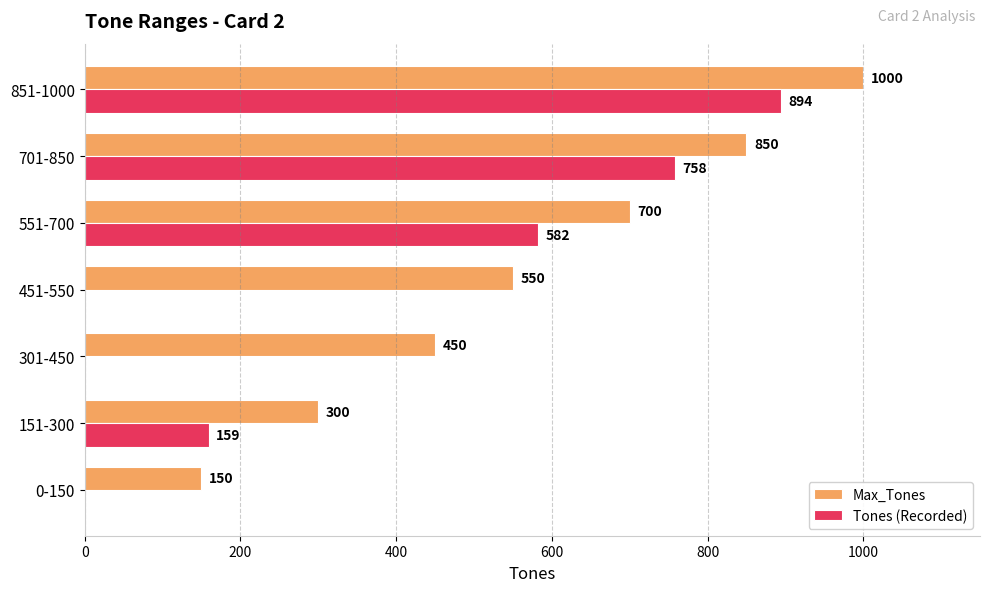

What is the approximate value of Tones (Recorded) at 851-1000?

894